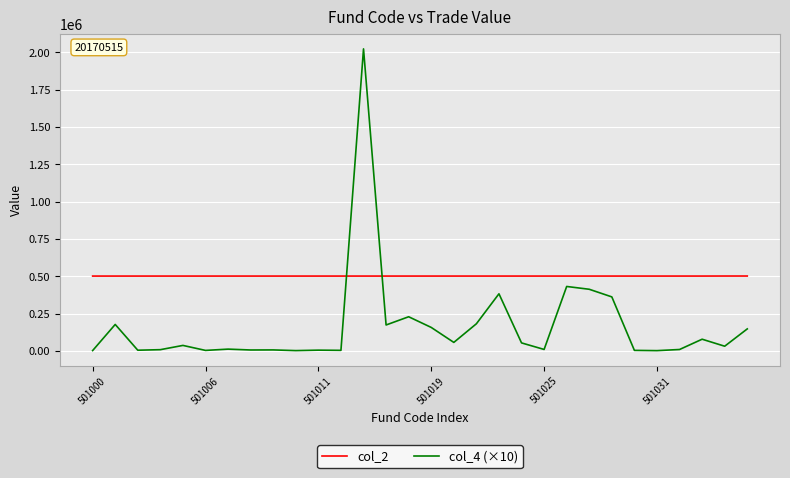

What is the average value of the col_2 series?

501036.0